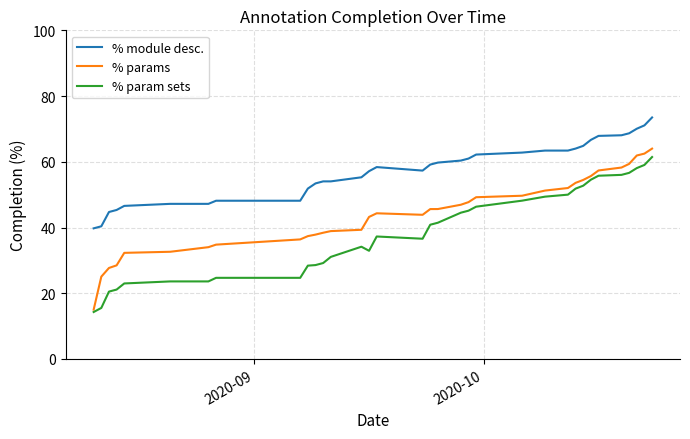

What is the sum of all % module desc. values?

1955.8